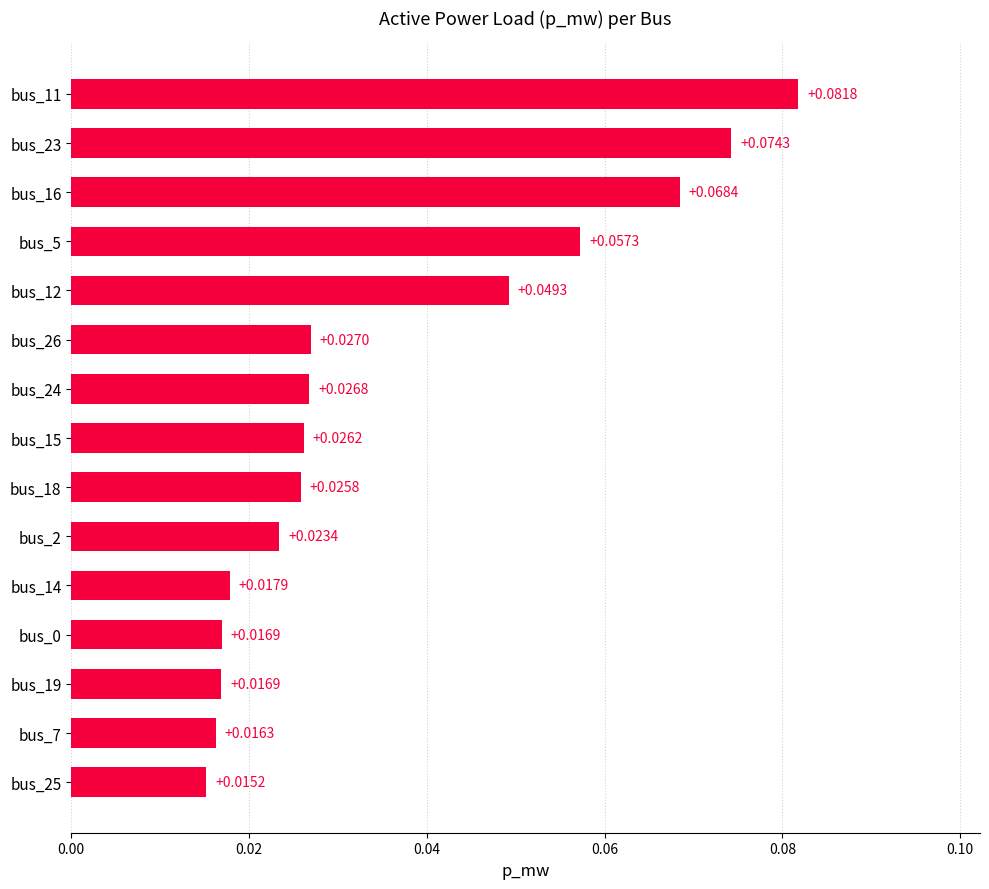

Between bus_15 and bus_16, which is larger?

bus_16